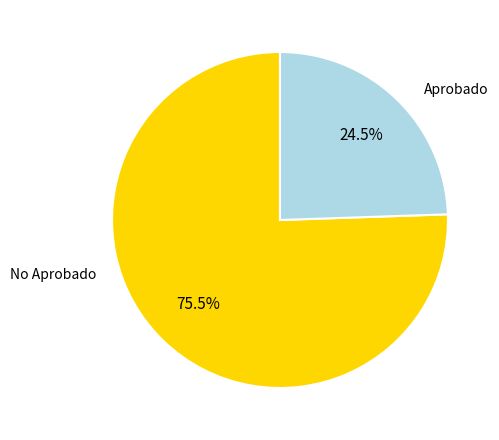

Which slice represents more than half of the pie?

No Aprobado